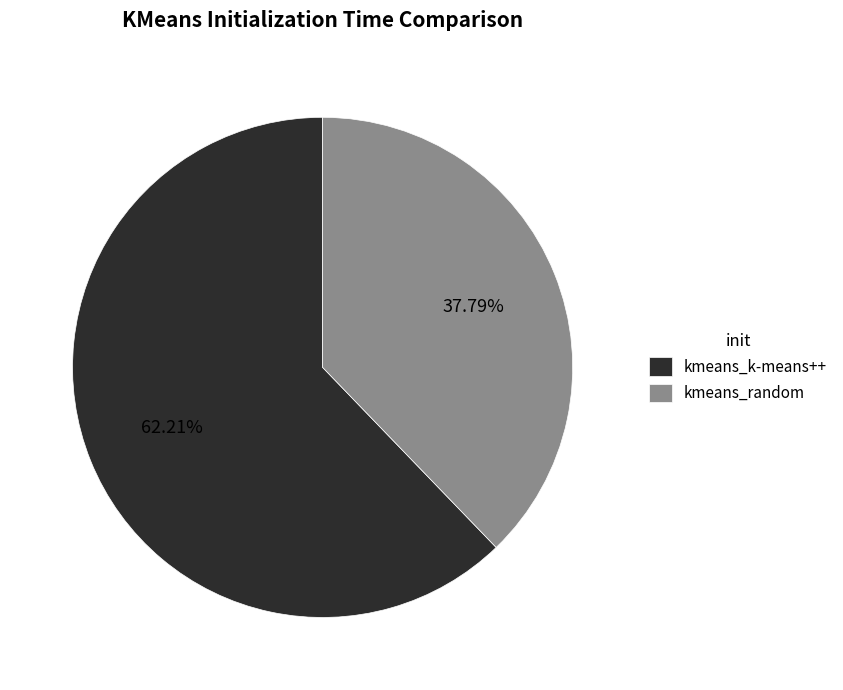

To the nearest percent, what portion does kmeans_random represent?

38%